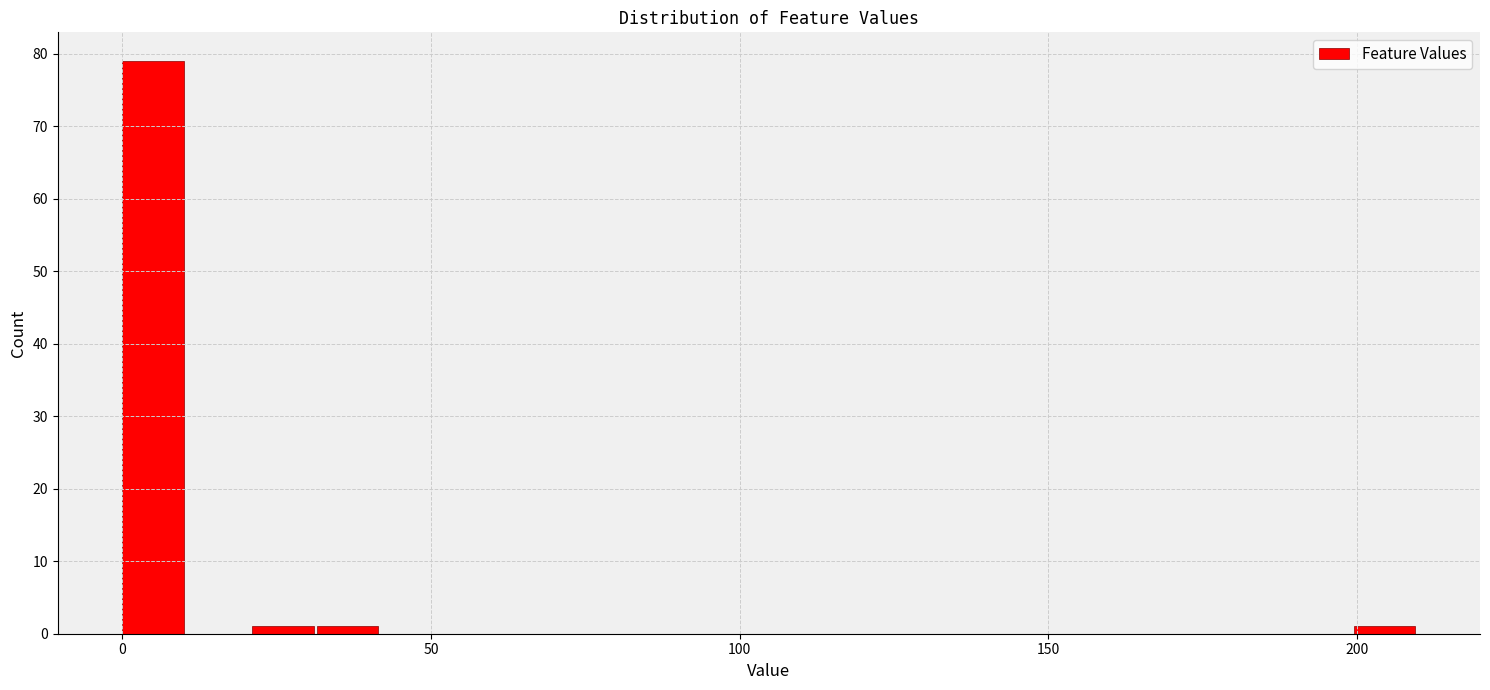

Around what value on the x-axis is the tallest bar? Give the approximate position of its centre, as read against the axis.

5